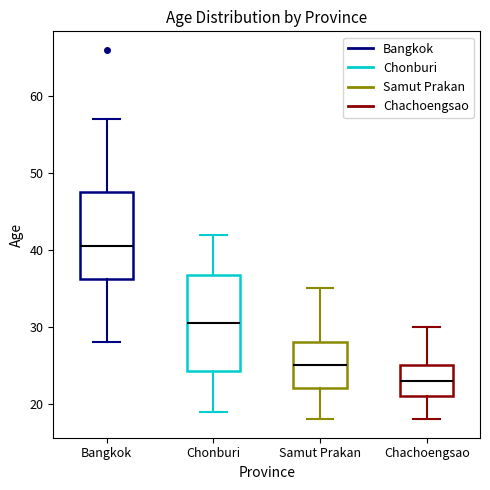

Which box has the highest median line?

Bangkok